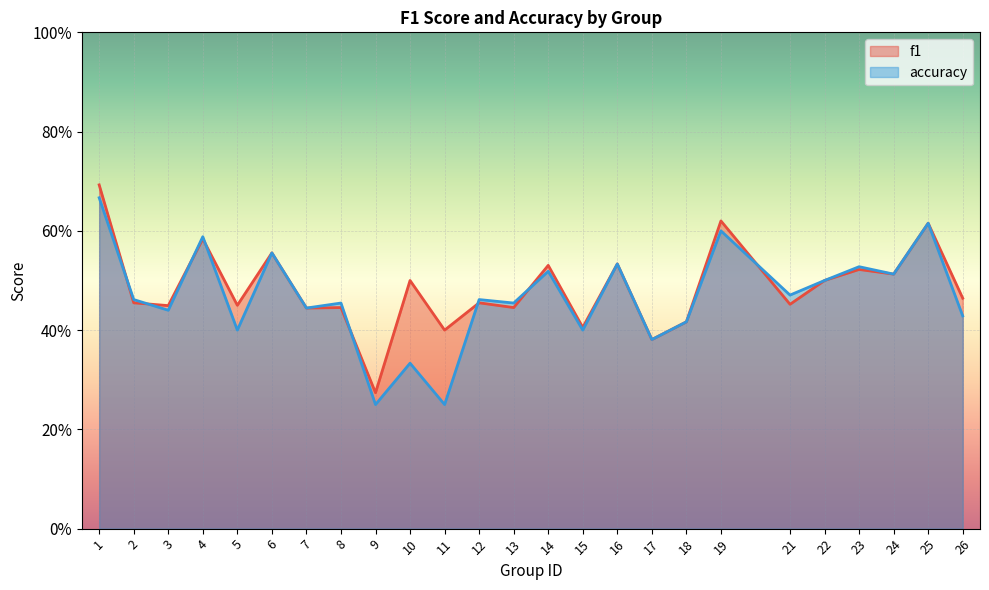

What is the value of the accuracy point at the 16th from the left?

0.5